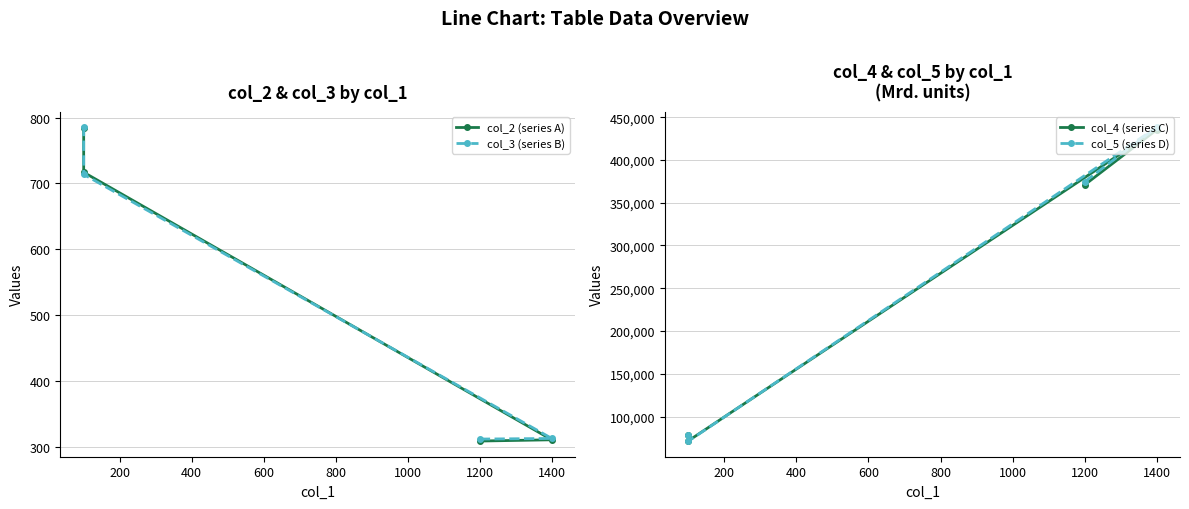

Which series has the largest range (max minus min)?

col_5 (series D)